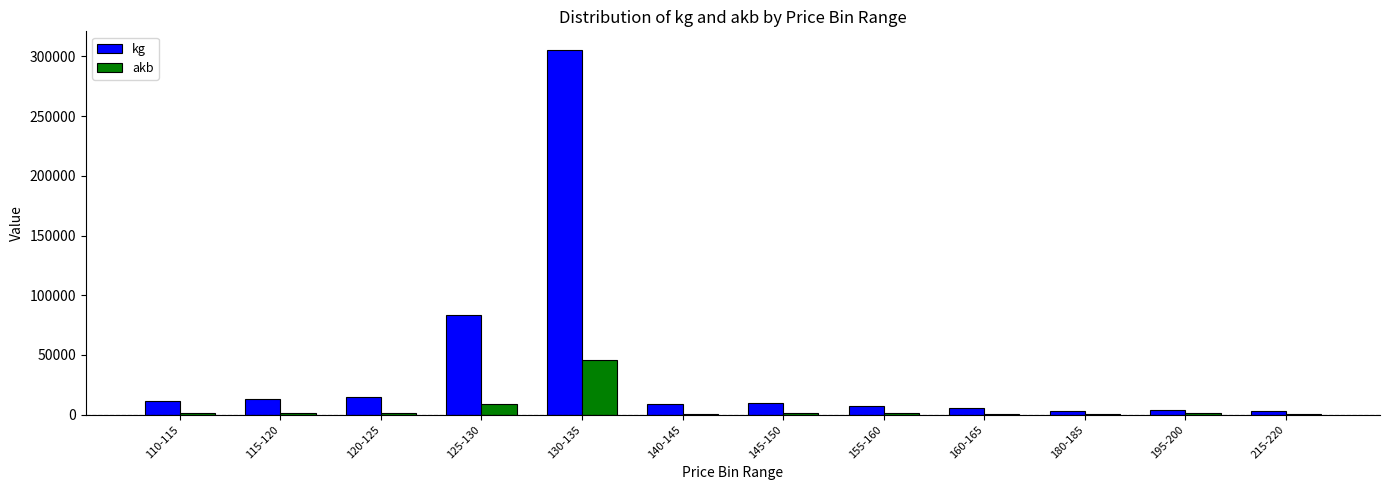

Which category has the highest value across all series?

130-135